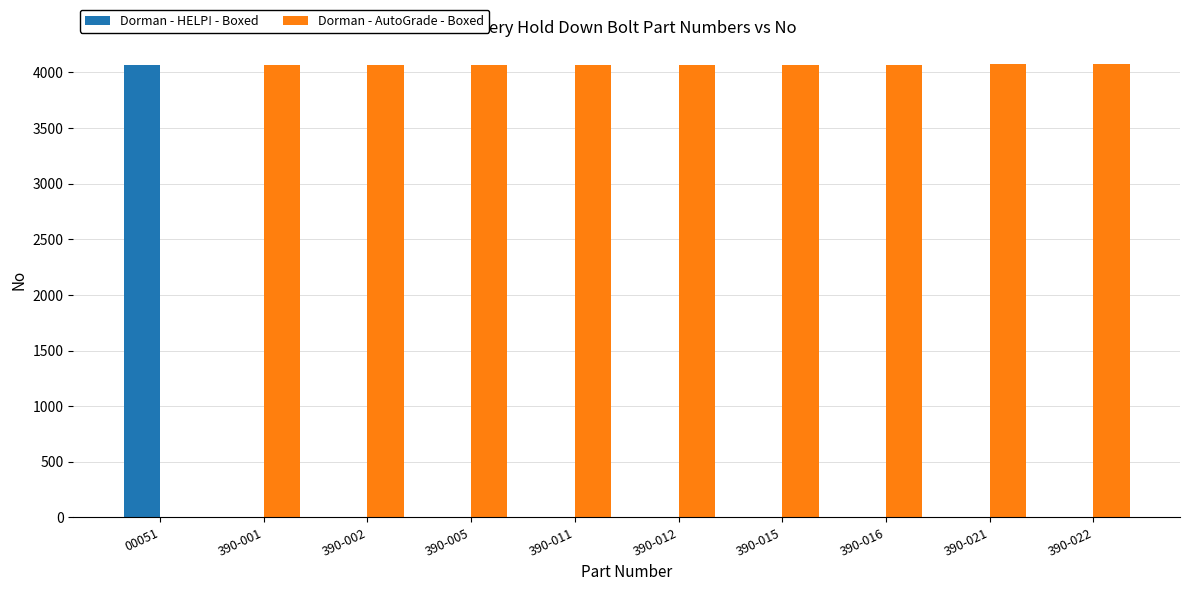

How many data points in Dorman - HELP! - Boxed are above 0?

1